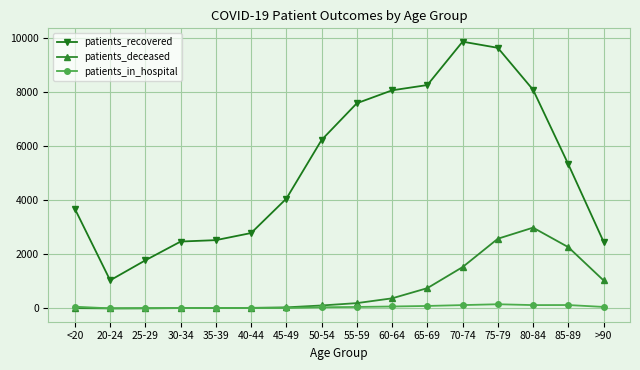

What value does the patients_in_hospital series have at 25-29?

15